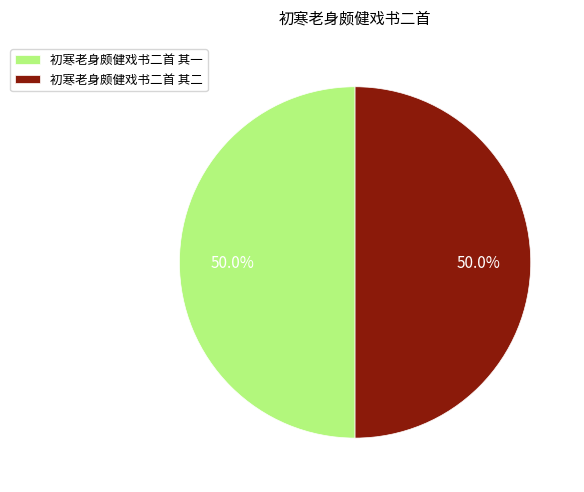

What is the ratio of the value at 初寒老身颇健戏书二首 其一 to the value at 初寒老身颇健戏书二首 其二?

1.0